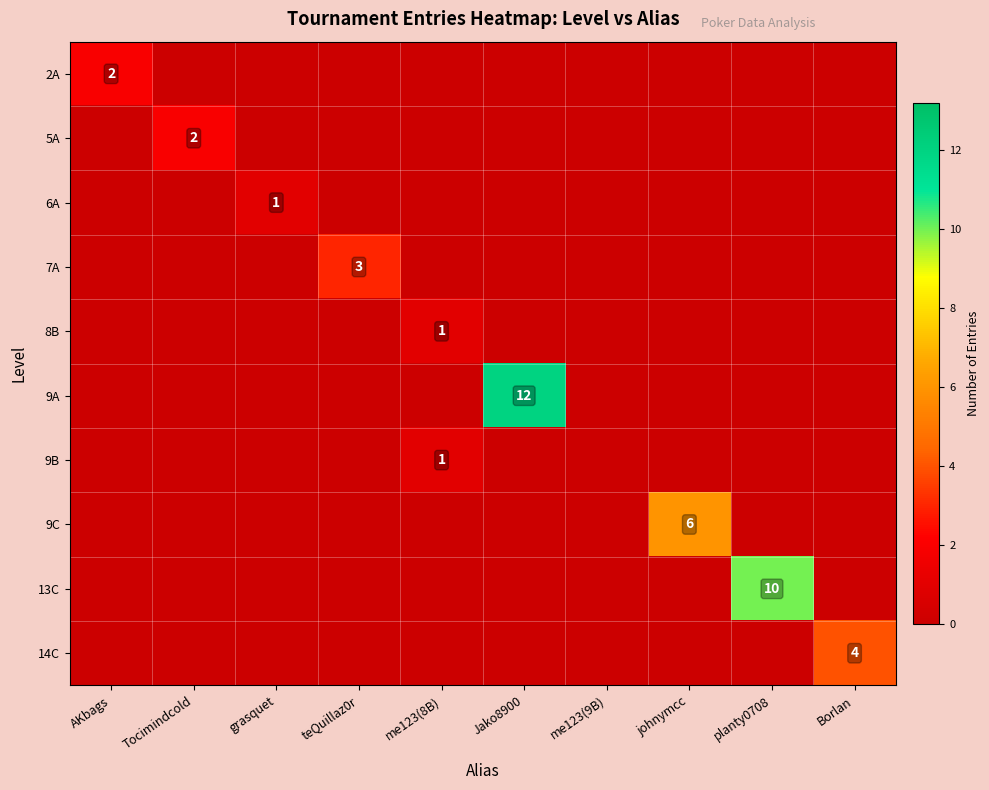

What is the sum of all 7A values?

3